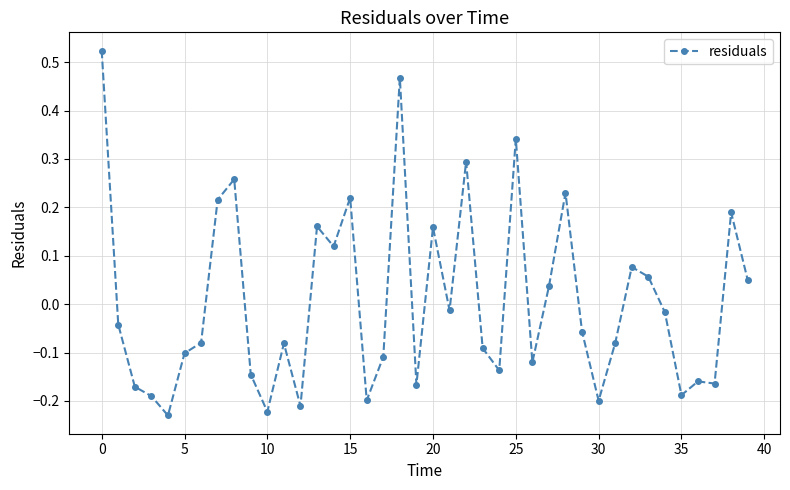

What is the difference between the second highest and minimum values?

0.7